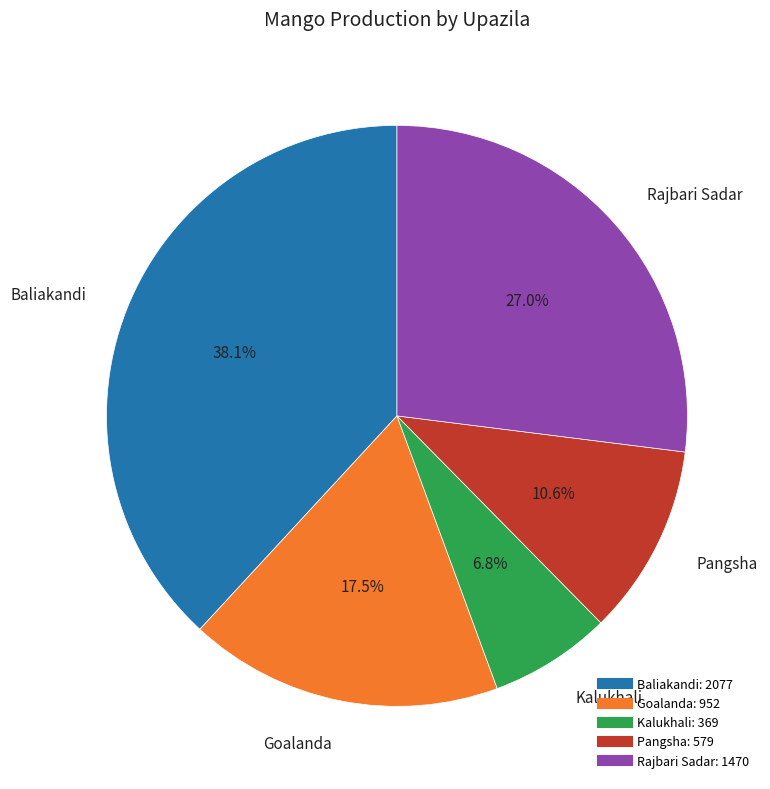

The Pangsha slice represents 23% of the pie. True or false?

False